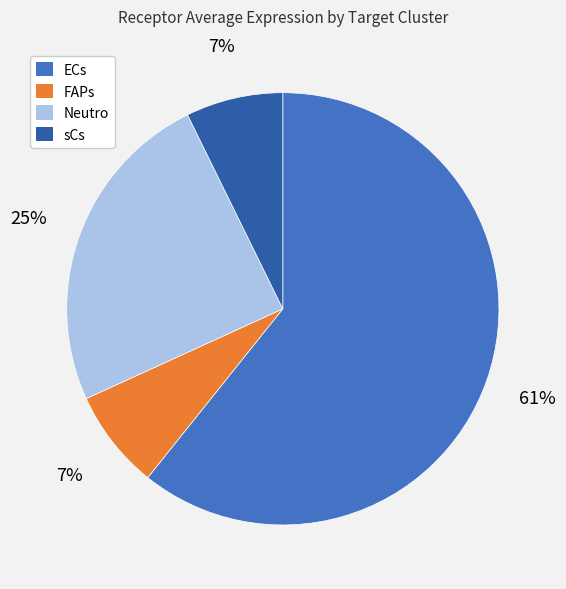

Which category has the biggest portion of the pie?

ECs